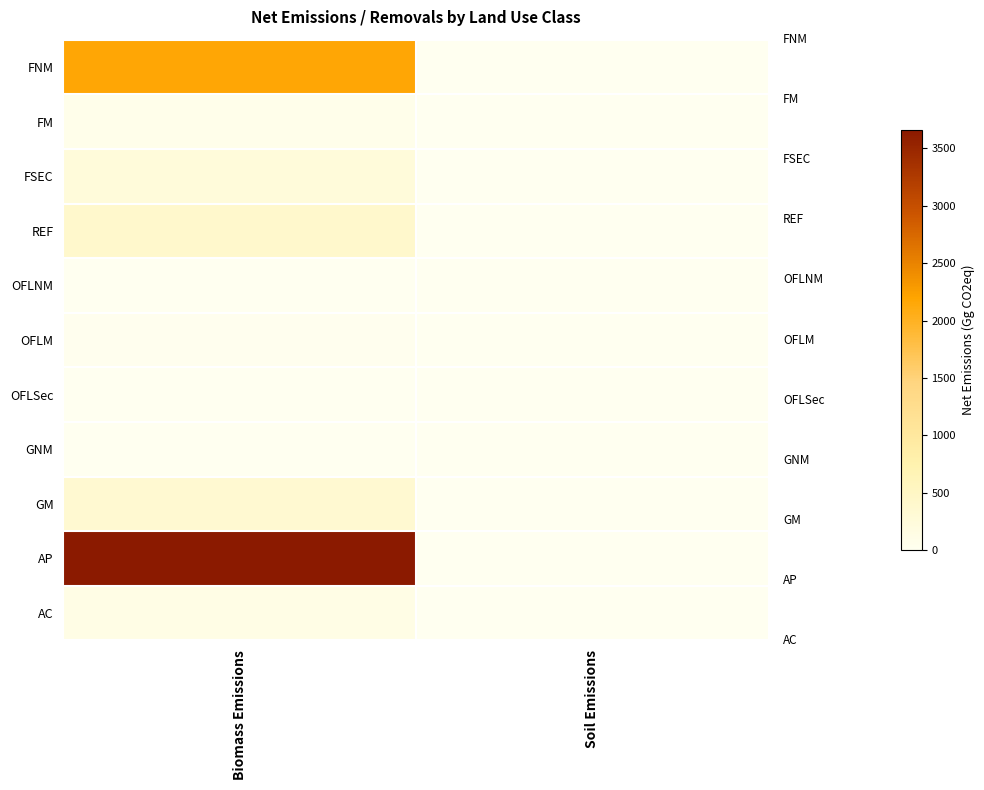

Between Soil Emissions and Biomass Emissions, which is larger?

Biomass Emissions